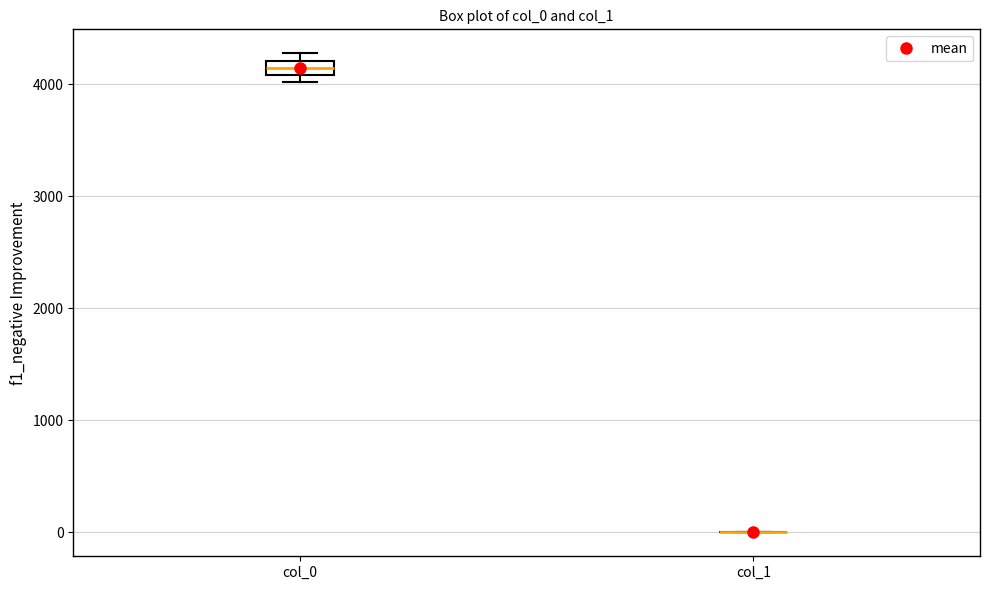

Which box is the tallest, from its lower edge to its upper edge?

col_0